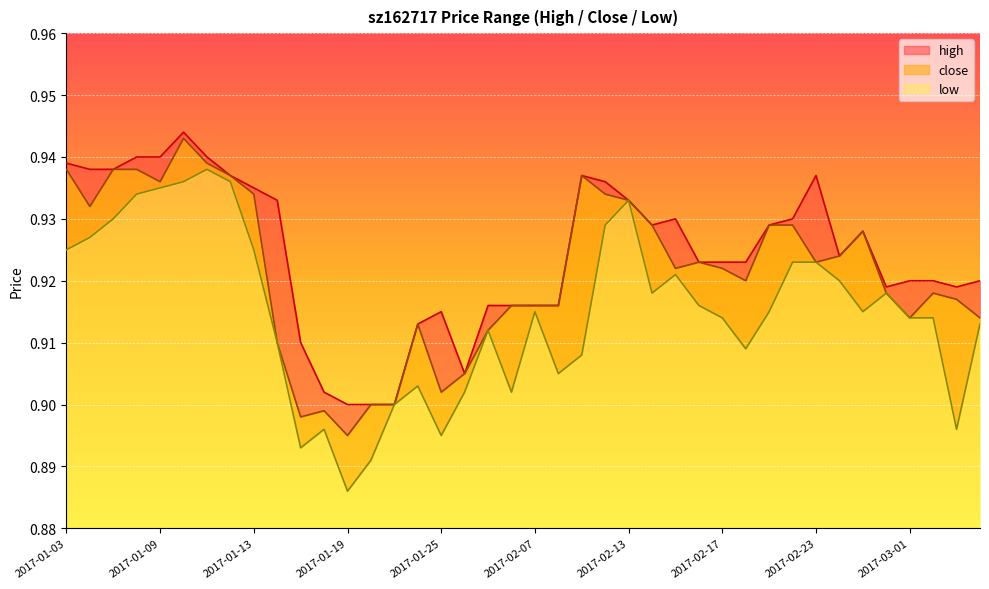

How many lines are shown in the chart?

3